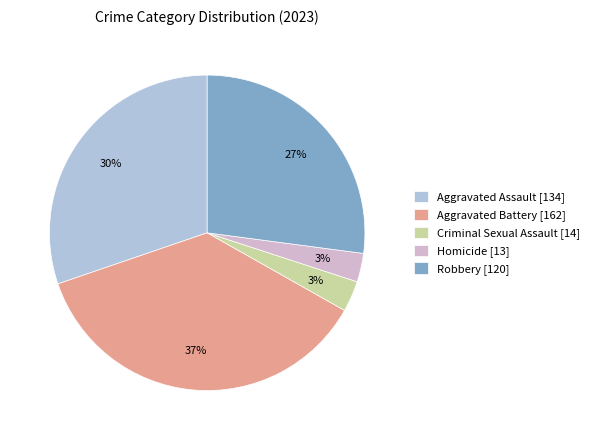

Is it true that Robbery is 19% of the pie?

False